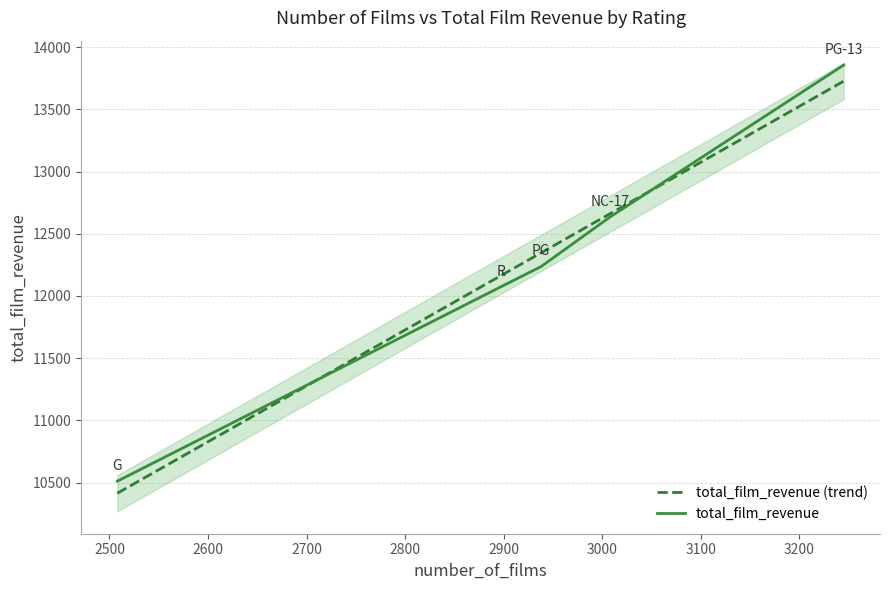

How many times do total_film_revenue and total_film_revenue (trend) cross each other?

2